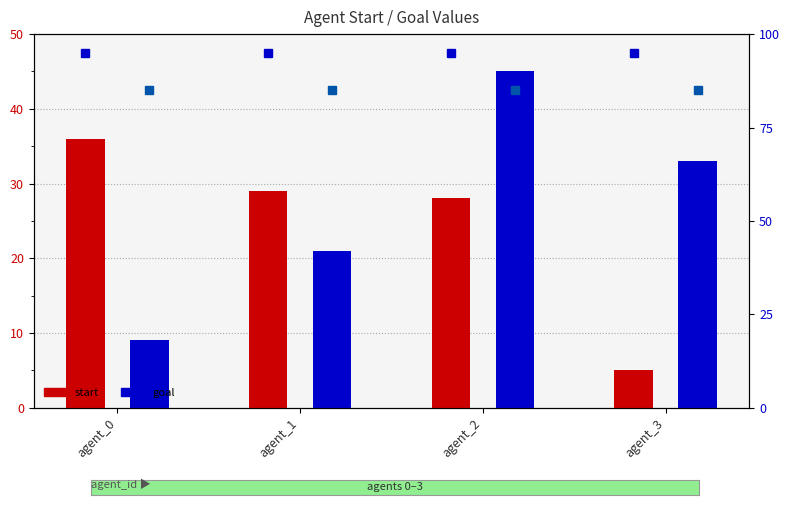

Reading left to right, what are all the values shown in this chart?

start: agent_0=36	agent_1=29	agent_2=28	agent_3=5
goal: agent_0=9	agent_1=21	agent_2=45	agent_3=33